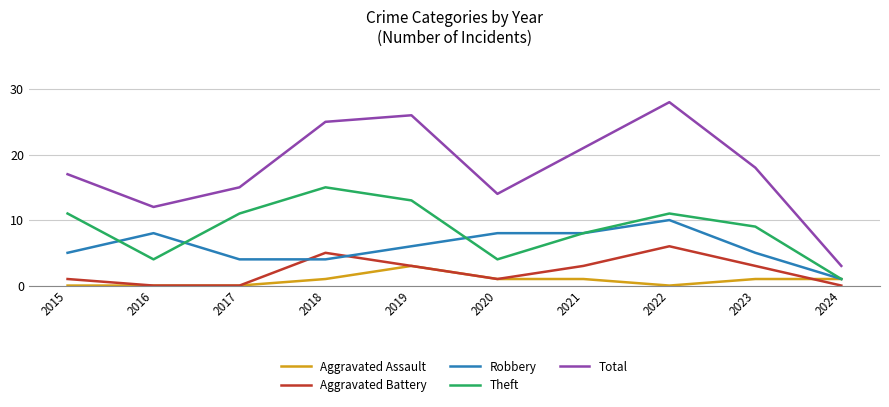

Rank the series at 2022 from lowest to highest value.

Aggravated Assault, Aggravated Battery, Robbery, Theft, Total